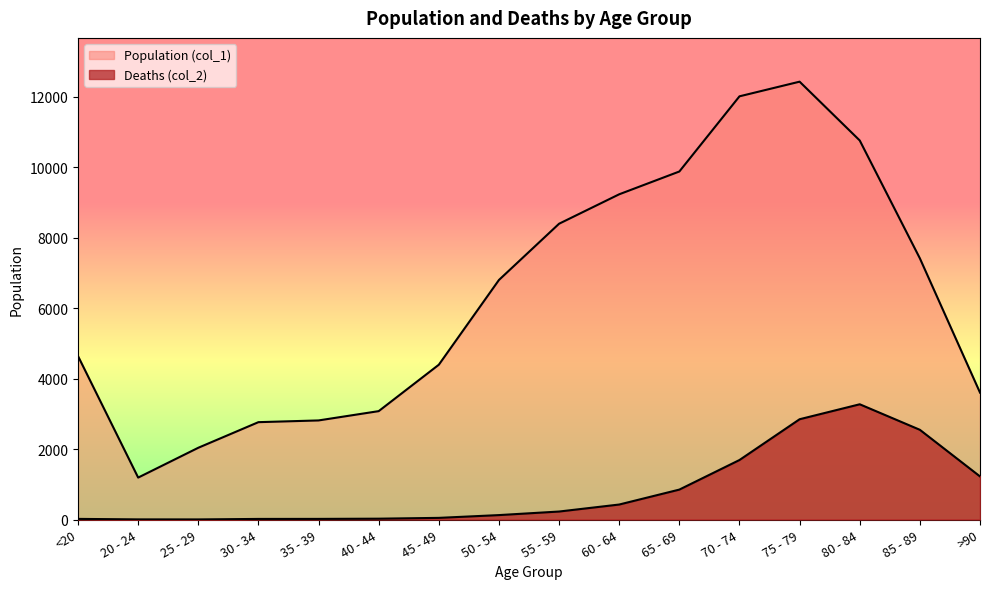

What is the average value of the Deaths (col_2) series?

834